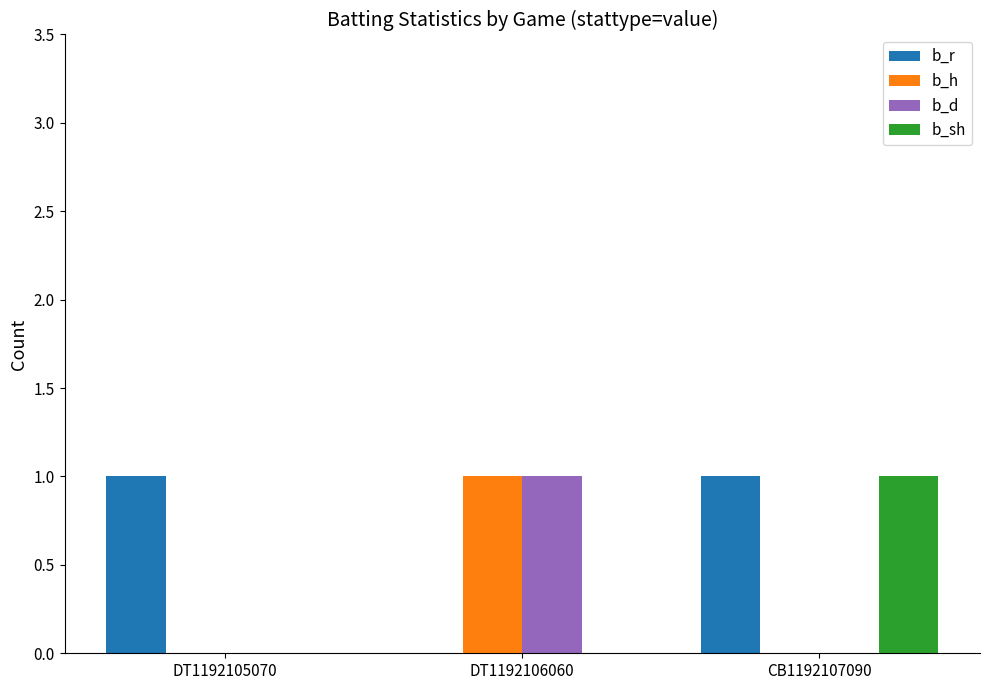

Which category has the highest value in the b_h series?

DT1192106060